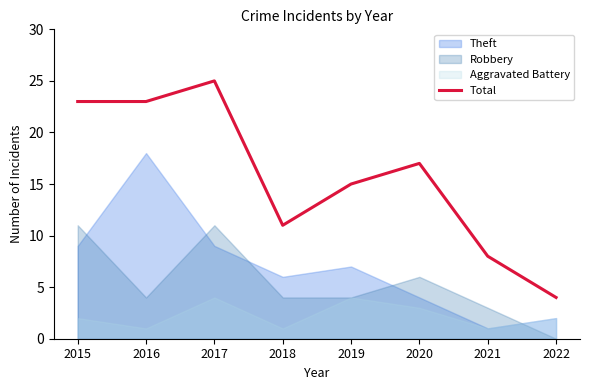

Between 2016 and 2018, which is larger?

2016